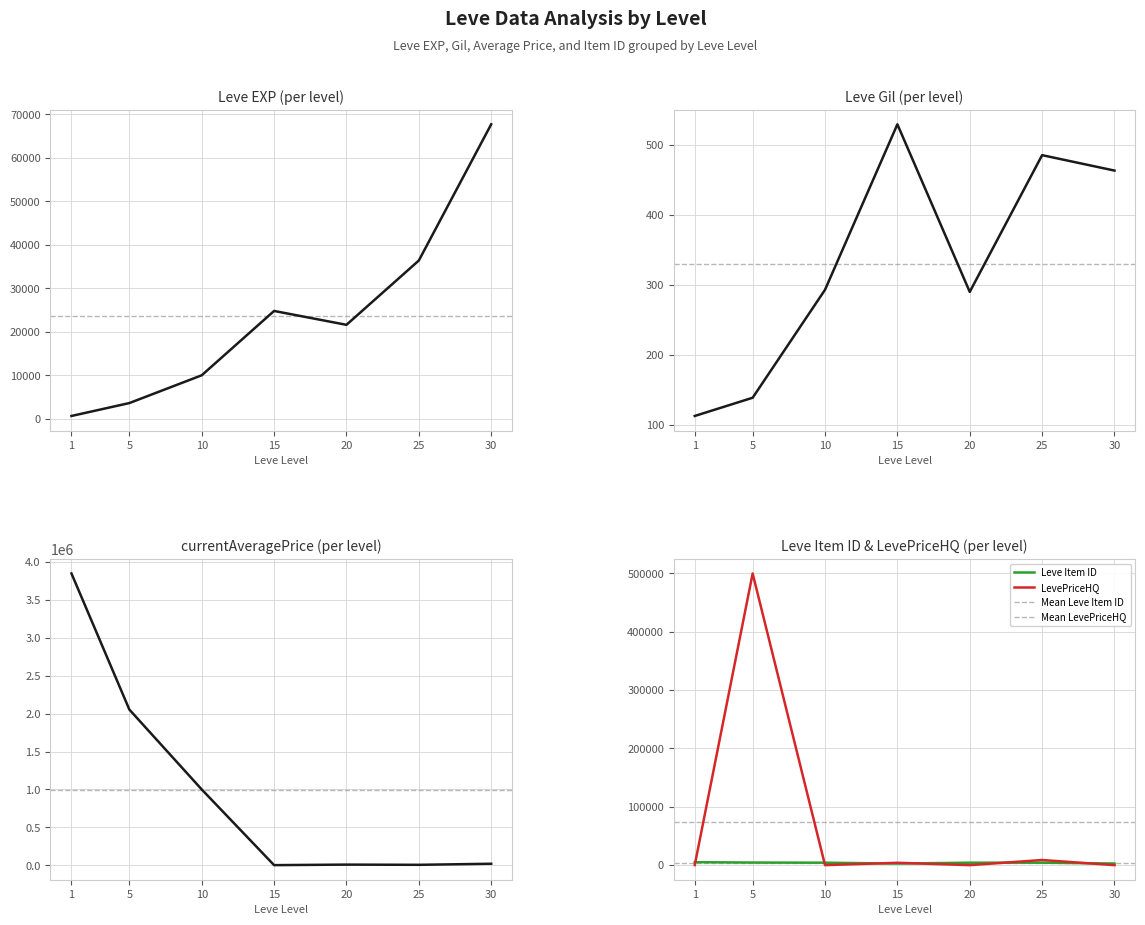

What is the value of the currentAveragePrice point at the 2nd from the left?

2052884.1